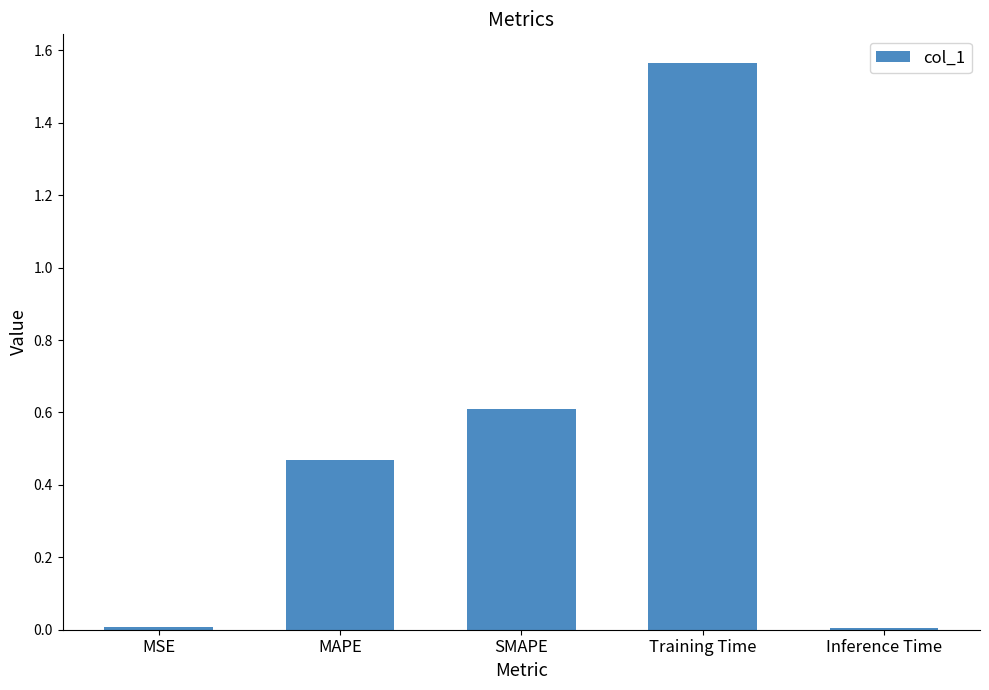

At which category does the chart reach its peak across all series?

Training Time